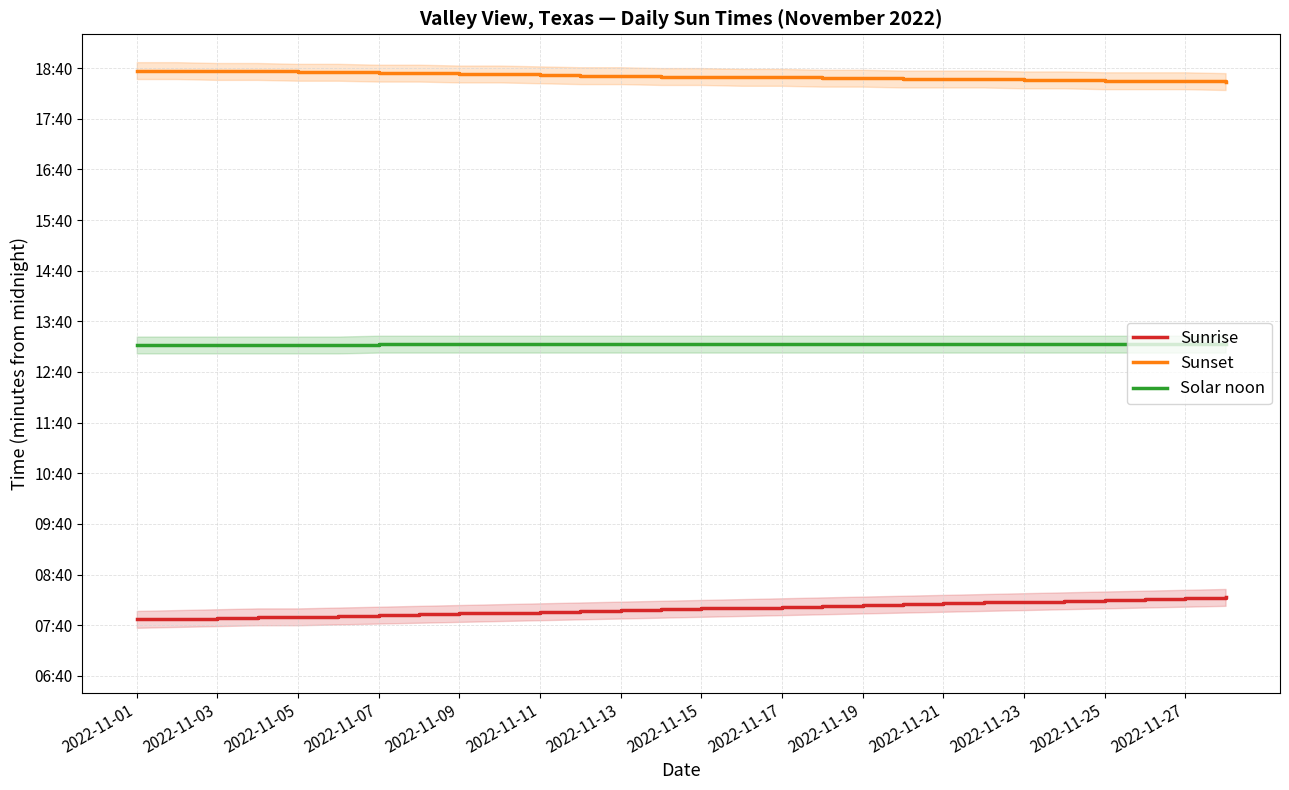

Which series has the largest range (max minus min)?

Sunrise